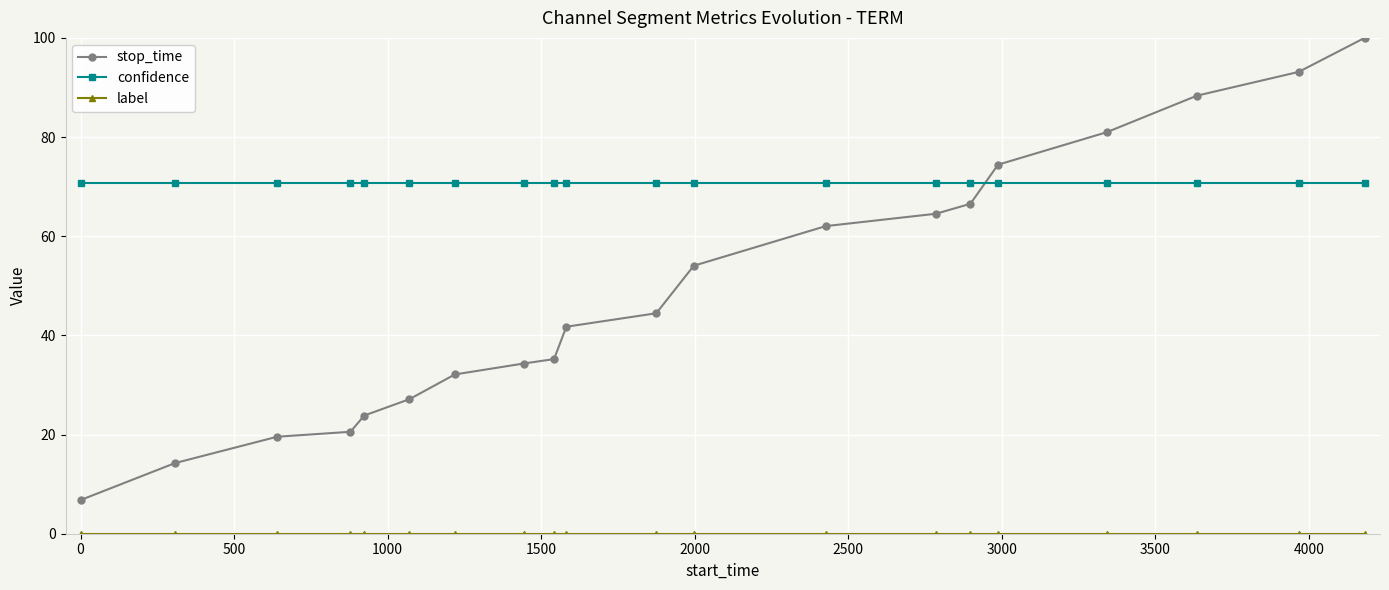

True or false: stop_time and confidence cross at least once.

True